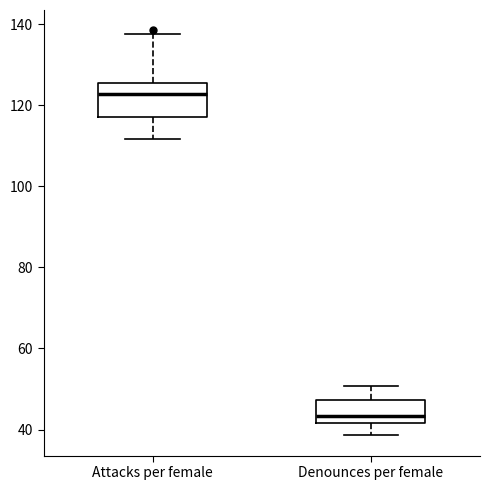

Which box is the tallest, from its lower edge to its upper edge?

Attacks per female